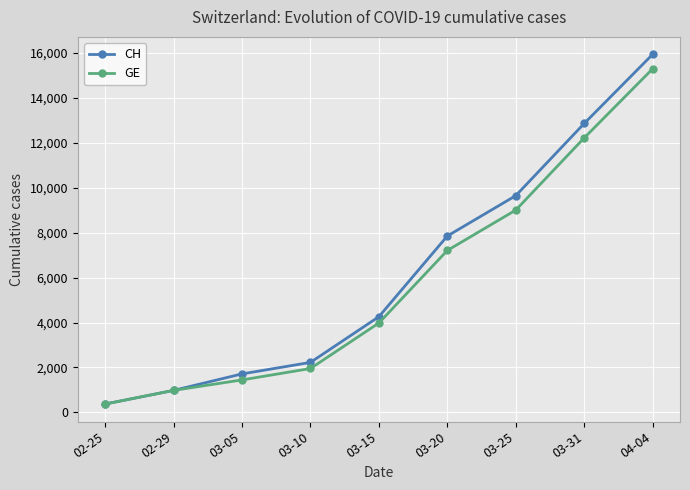

Is it true that CH equals 7276 at 04-04?

False